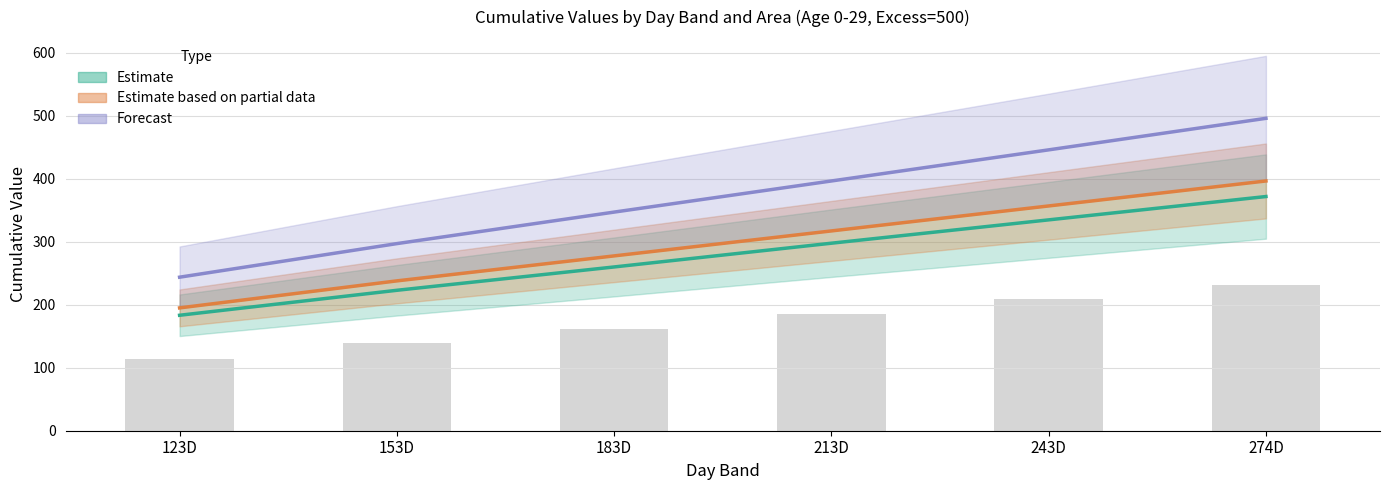

Where does the Estimate based on partial data series first go above 317?

213D